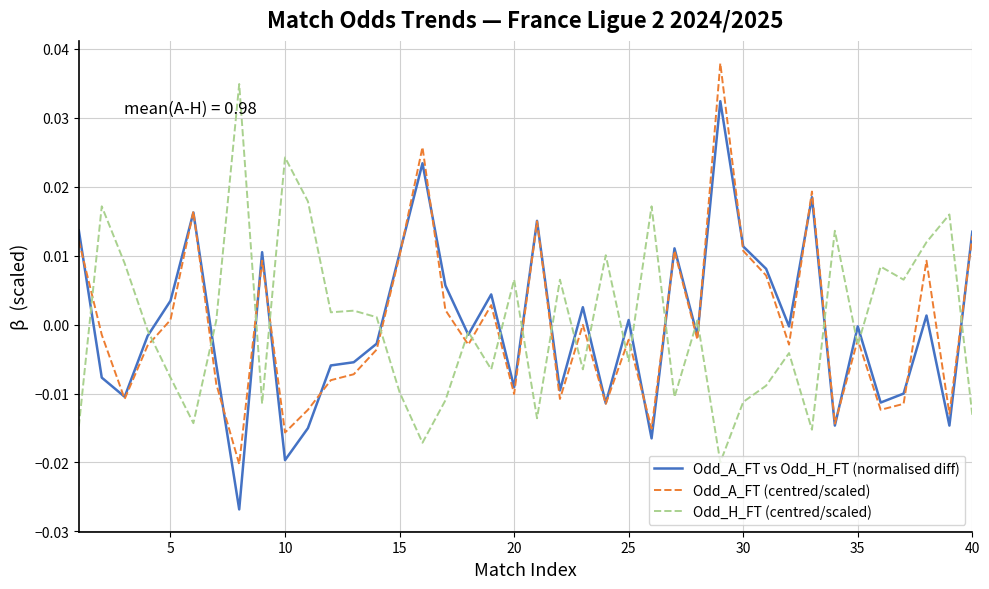

How many intersections are there between Odd_A_FT (centred/scaled) and Odd_H_FT (centred/scaled)?

22